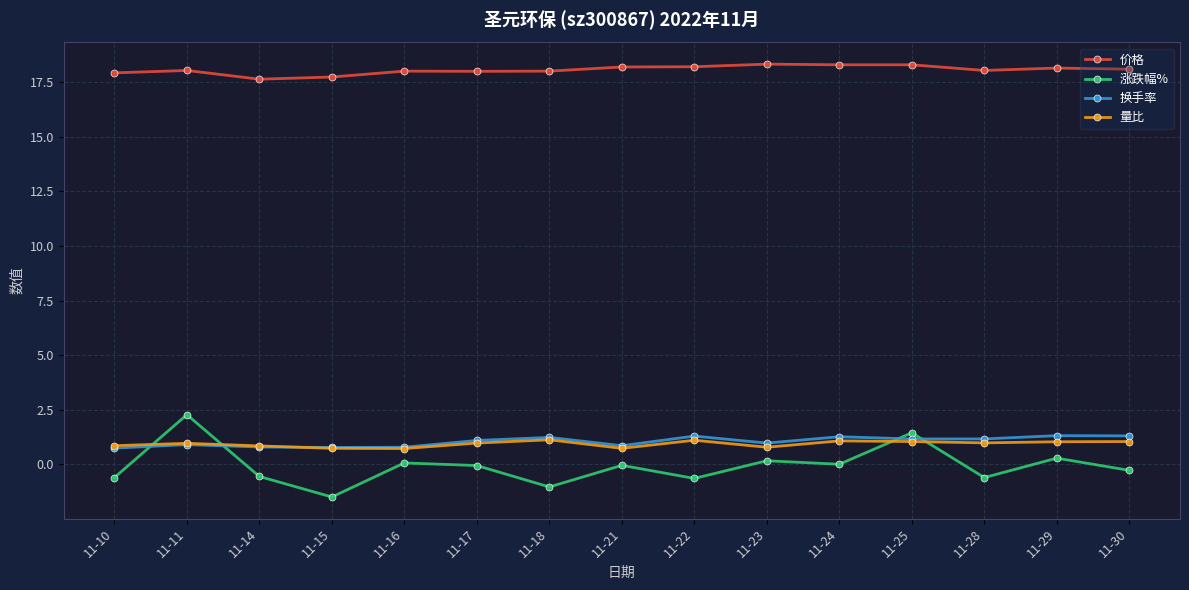

What are all the series names shown in the legend?

价格, 涨跌幅%, 换手率, 量比